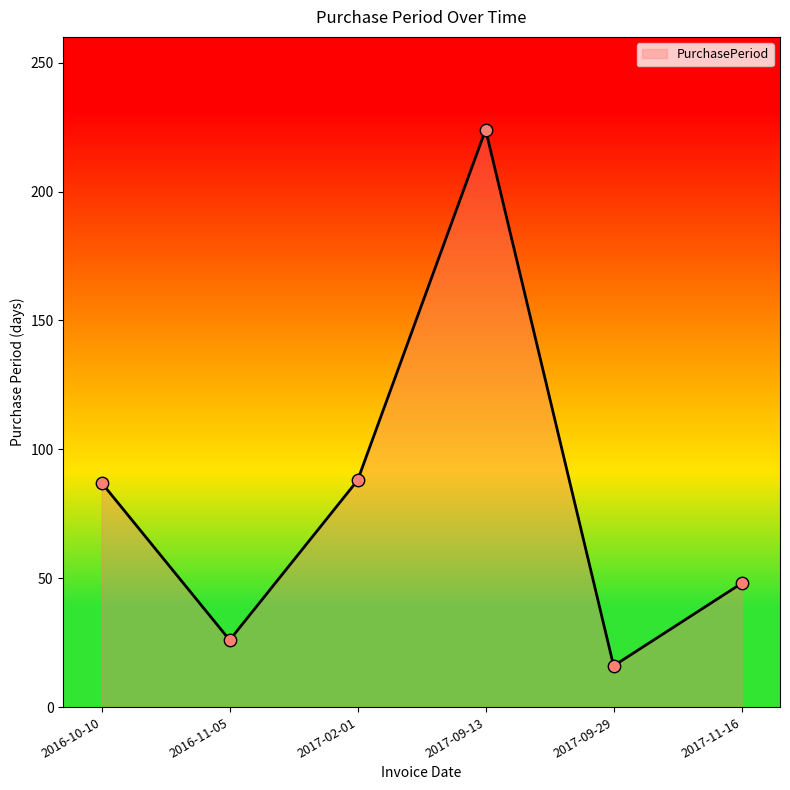

What is the change in value from 2017-09-13 to 2017-09-29?

-208